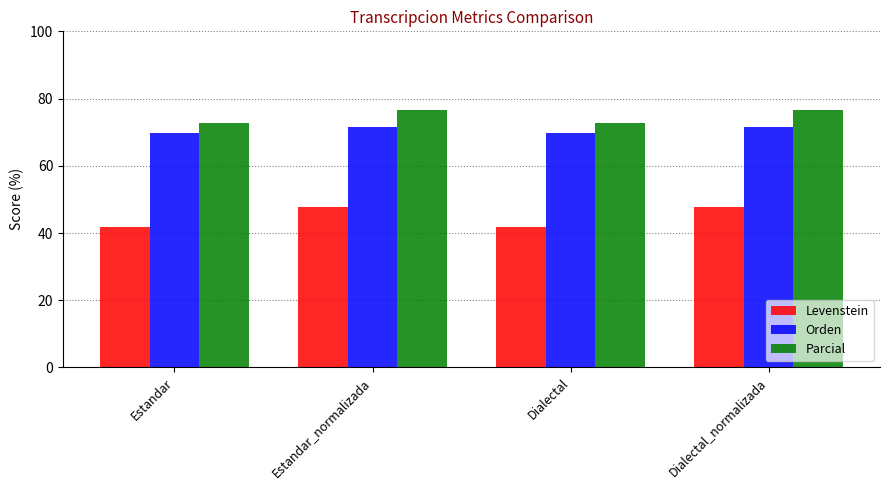

How many bars are there in total?

12